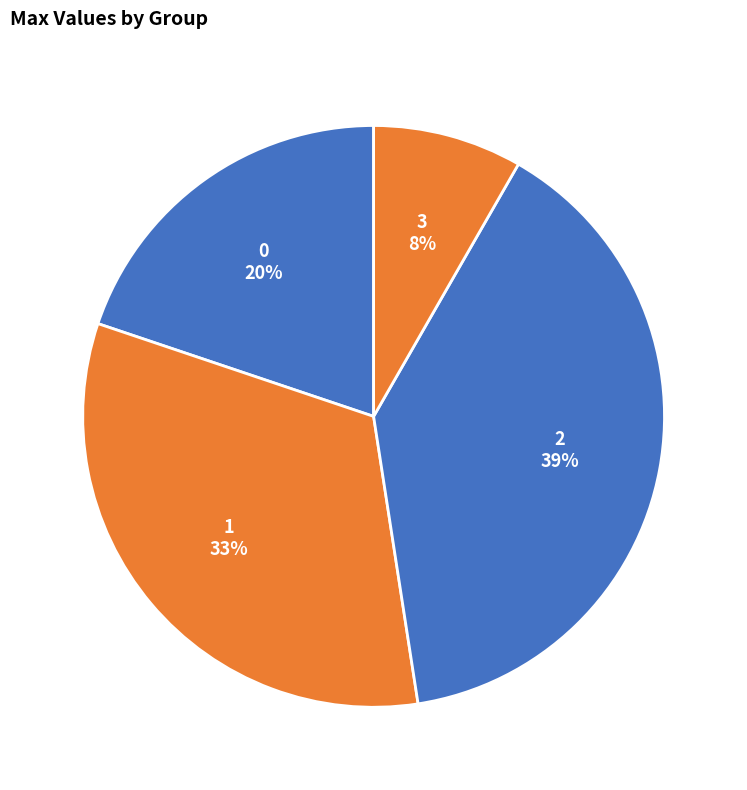

Is the sum of 0 and 2 greater than half?

Yes